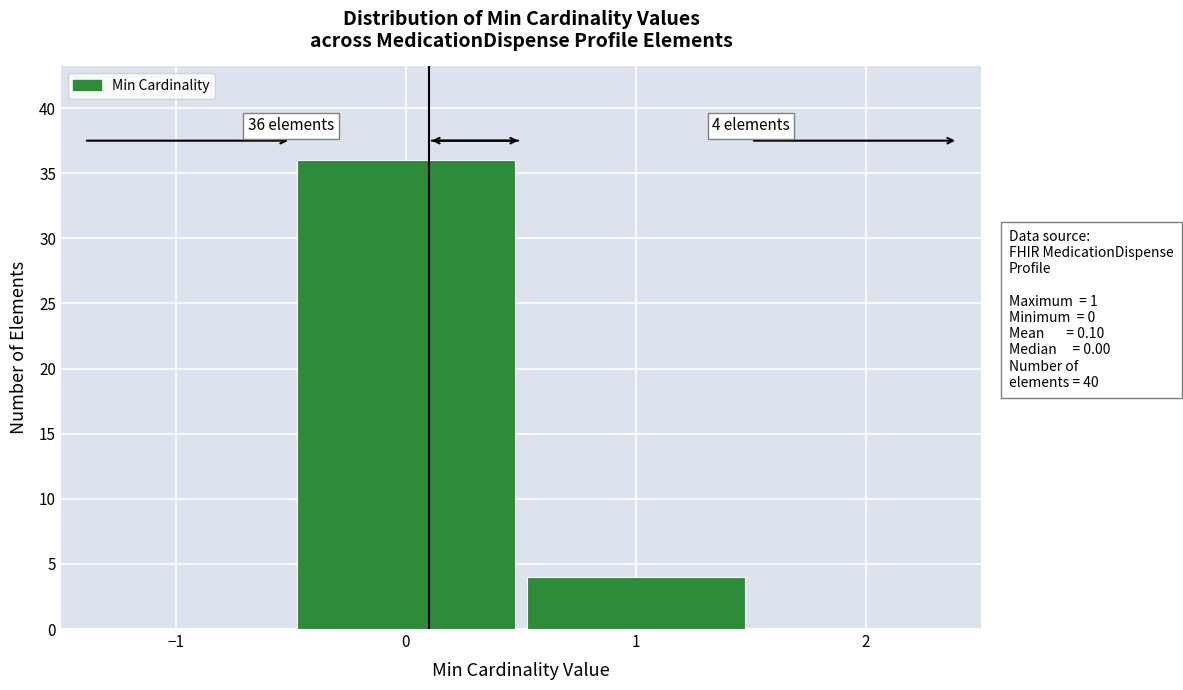

Reading right to left, list all the values displayed in this chart.

4	36